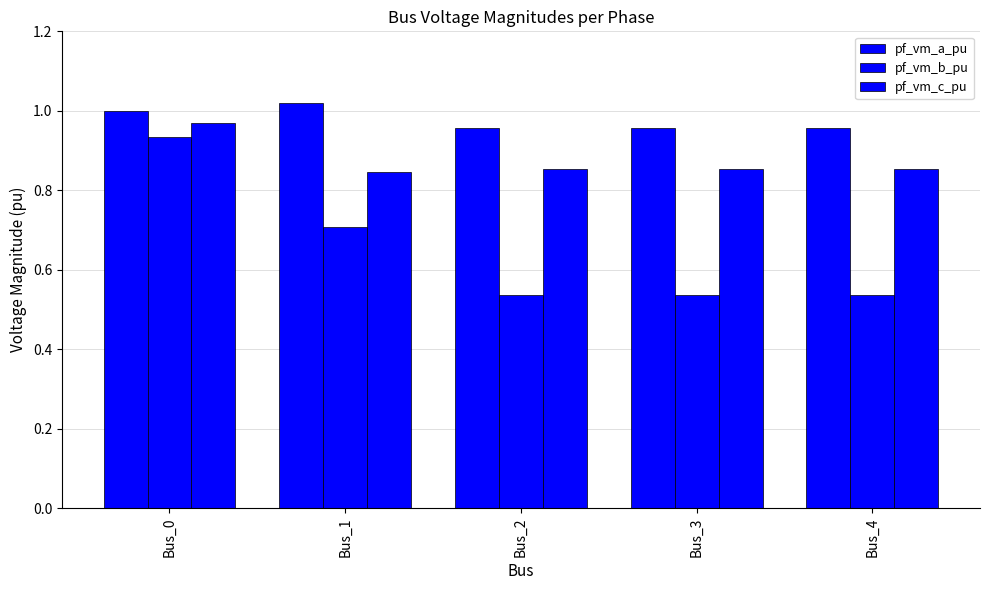

How many groups of bars are there?

5